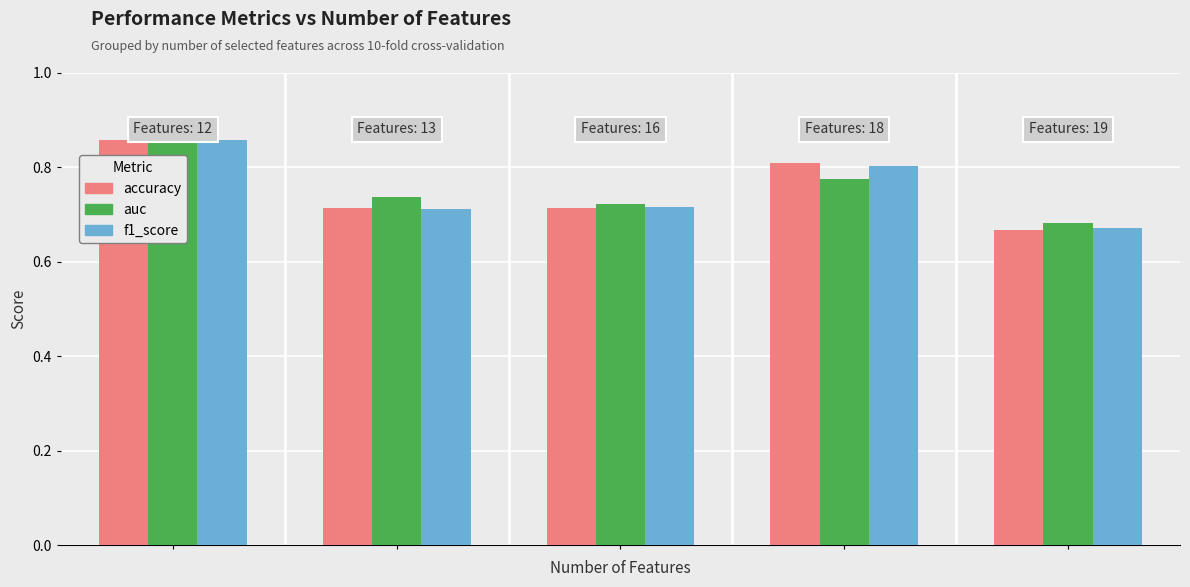

What are all the series names shown in the legend?

accuracy, auc, f1_score